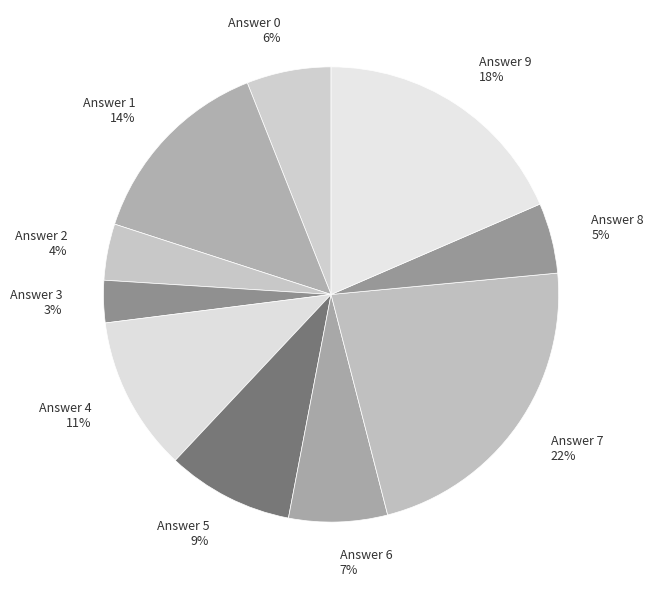

To the nearest percent, what percentage of the pie is Answer 2?

4%